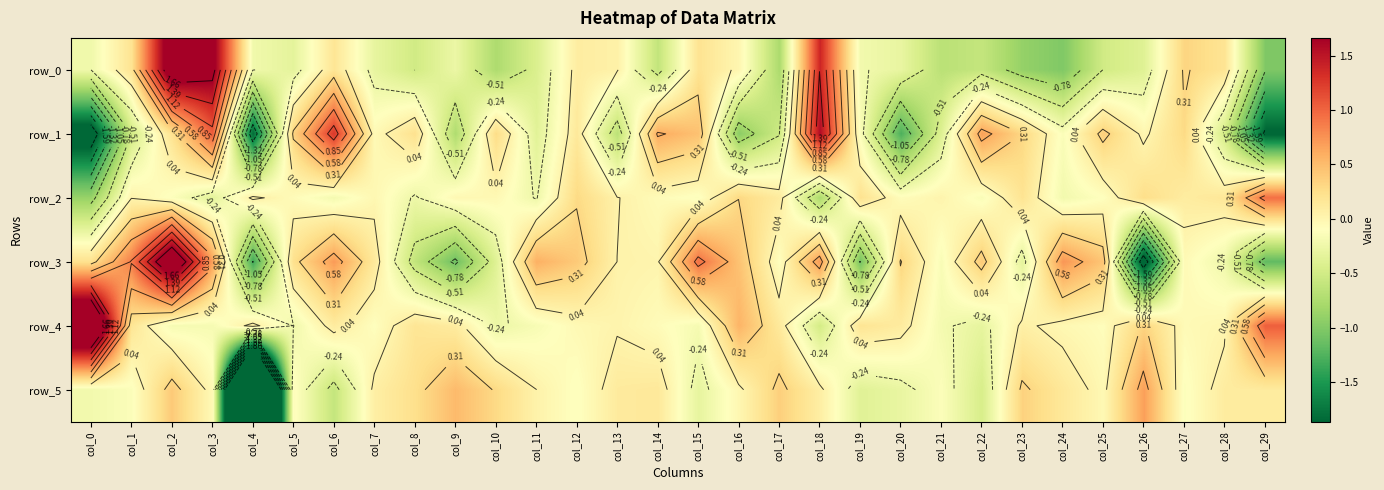

Reading left to right, transcribe all the data shown in this chart.

row_0: -0.2	0.2	2.0	1.8	-0.2	-0.3	0.2	-0.3	-0.5	-0.3	-0.7	-0.4	0.1	0.1	-0.6	0.2	-0.0	-0.8	1.4	-0.2	-0.3	-0.7	-0.6	-0.9	-1.0	-0.5	-0.4	0.3	0.2	-1.0
row_1: -2.1	-0.5	0.2	1.0	-1.8	0.3	1.3	-0.0	0.2	-0.7	0.3	-0.4	0.1	-0.7	0.6	0.5	-0.9	-0.5	1.6	-0.1	-1.3	-0.4	0.7	0.3	-0.1	0.4	-0.0	0.3	-0.5	-1.9
row_2: -0.9	0.0	-0.1	-0.4	0.1	-0.1	-0.2	-0.0	-0.3	-0.0	-0.0	-0.3	0.3	0.0	-0.1	-0.1	0.3	0.1	-0.8	0.2	-0.1	0.0	-0.1	0.2	-0.2	-0.1	0.3	0.1	0.2	0.9
row_3: 0.2	0.9	2.2	0.7	-1.3	0.2	0.7	0.1	-0.6	-1.1	-0.4	0.6	0.4	0.0	0.0	0.9	0.5	-0.1	0.7	-1.1	0.3	-0.2	0.4	-0.3	0.7	0.4	-2.1	-0.0	-0.2	-1.2
row_4: 2.6	0.2	-0.2	-0.2	0.1	-0.2	0.1	-0.1	0.2	0.1	-0.3	-0.2	-0.0	0.0	-0.1	-0.2	0.6	0.1	-0.5	0.2	0.1	-0.2	-0.3	0.1	-0.0	-0.1	0.3	-0.1	-0.0	1.0
row_5: -0.2	-0.1	0.4	-0.0	-6.1	-0.1	-0.6	0.1	0.2	0.5	0.3	0.0	-0.1	0.1	0.1	-0.3	-0.0	0.4	0.1	-0.4	-0.3	-0.1	-0.5	0.3	0.2	-0.0	0.7	-0.1	0.1	0.1